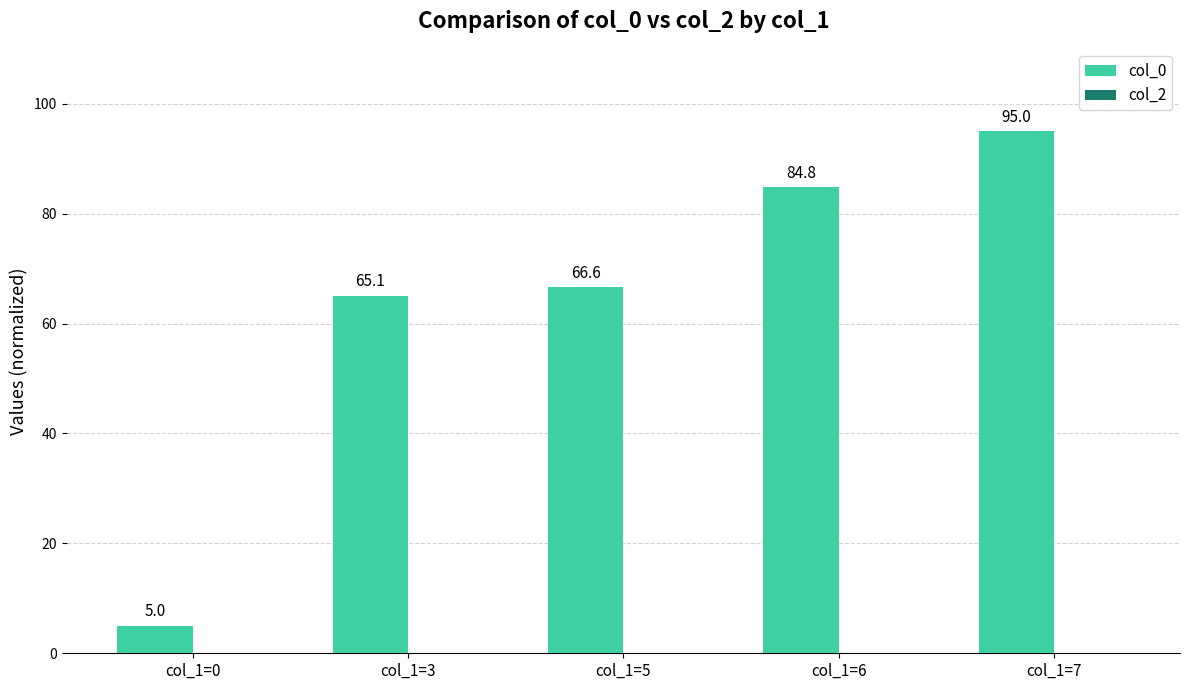

Which has a higher value, col_1=7 or col_1=3?

col_1=7